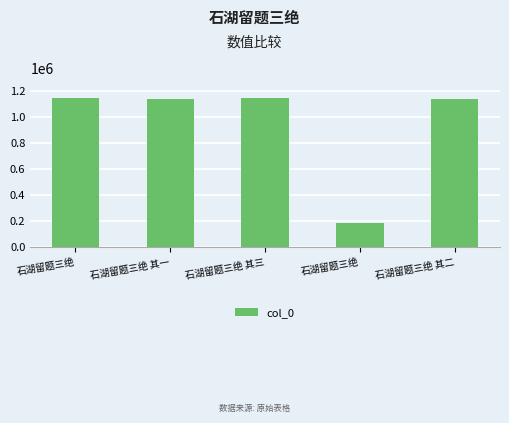

How many bars are there in total?

5